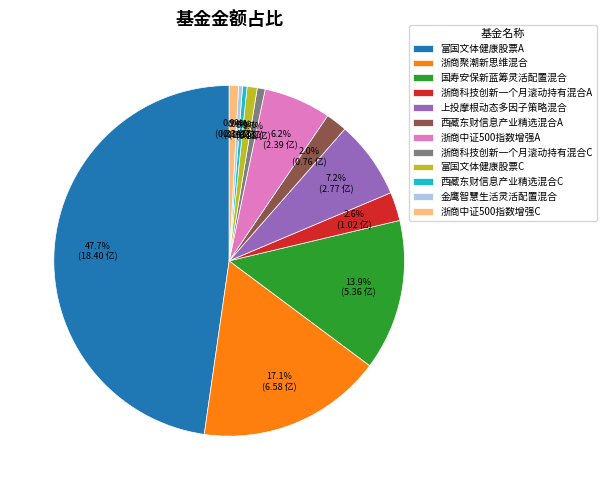

Count the number of slices in the pie.

12